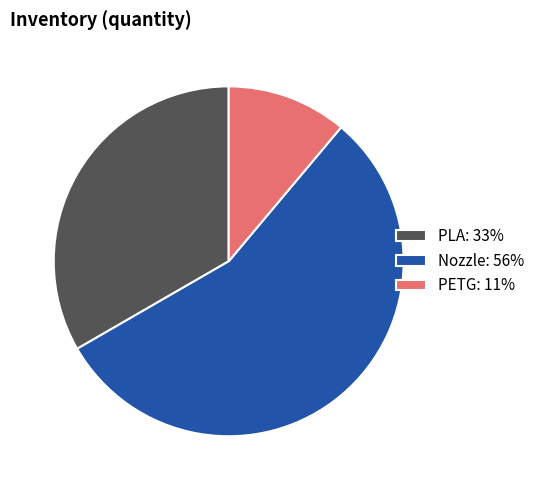

Which slice is the largest?

Nozzle